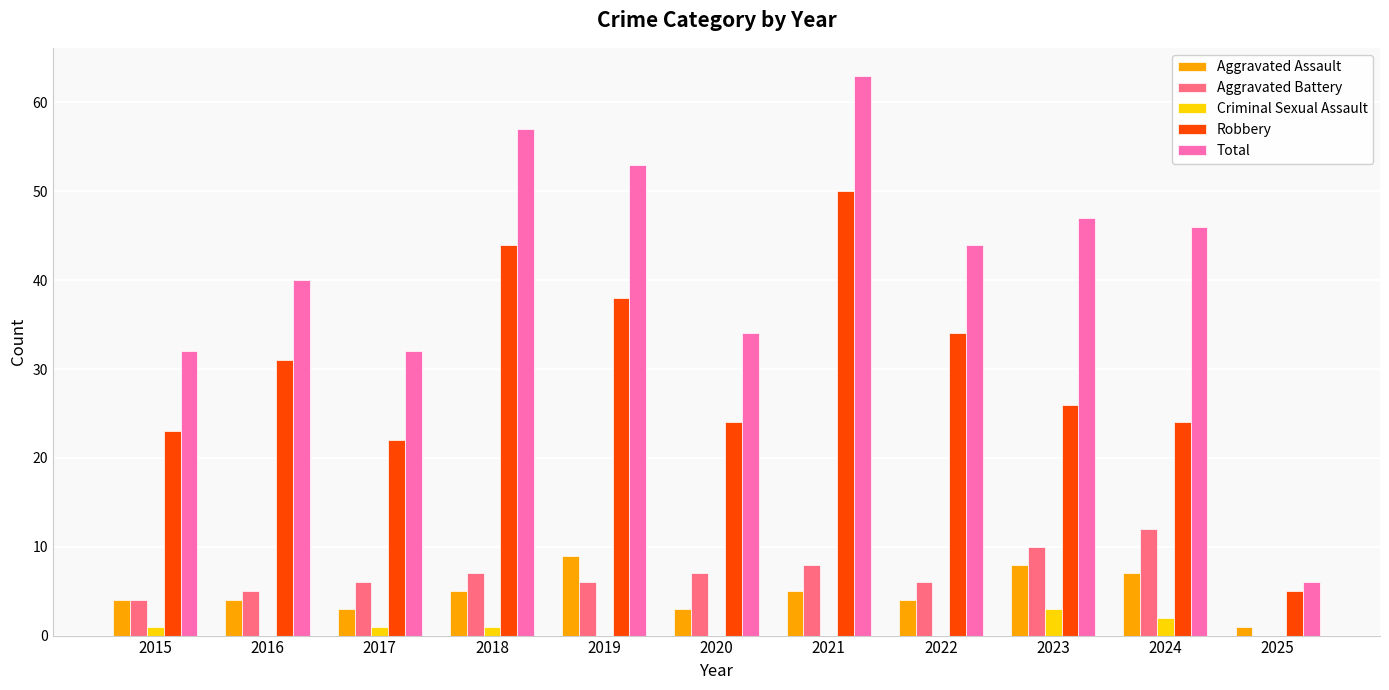

What is the difference between the Aggravated Assault values at 2019 and 2018?

4